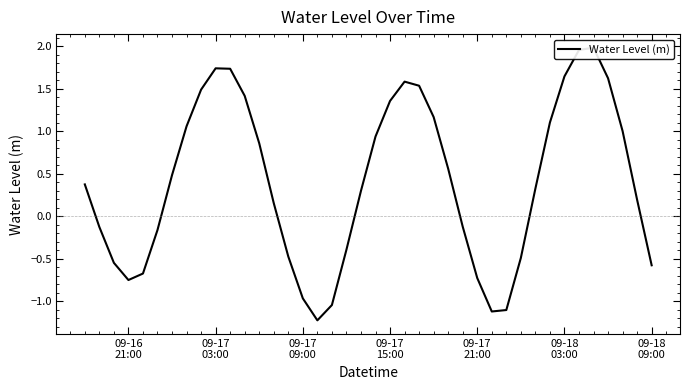

How many values are above zero?

24